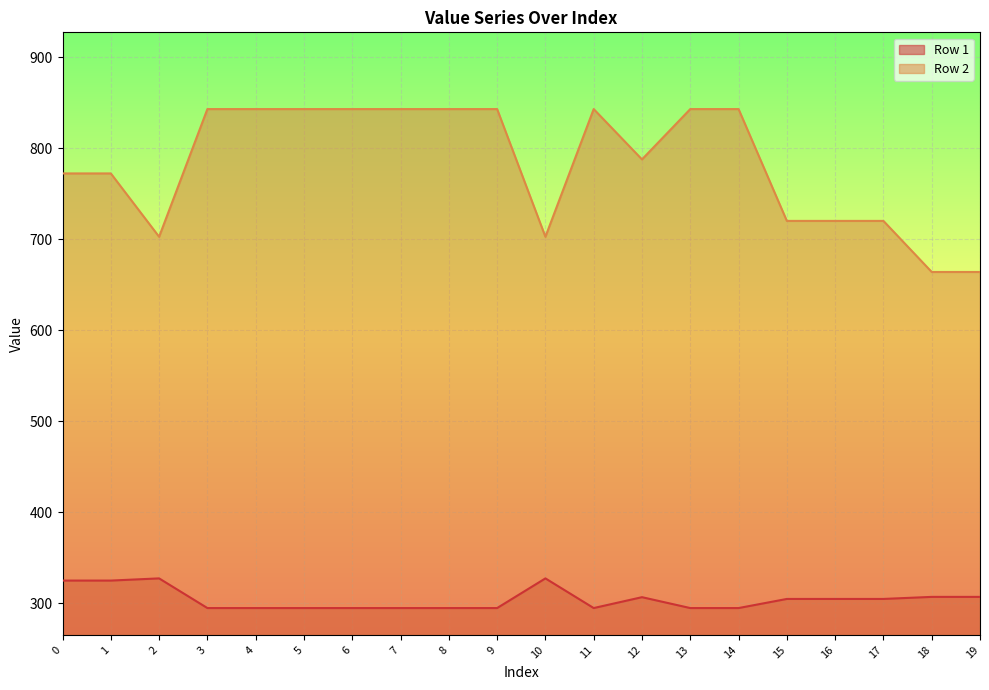

Rank the series by their average value, from lowest to highest.

Row 1, Row 2